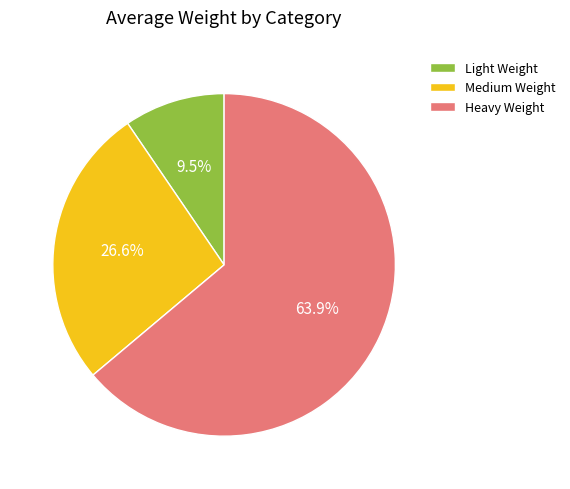

Is there any slice that represents more than half of the pie?

Yes